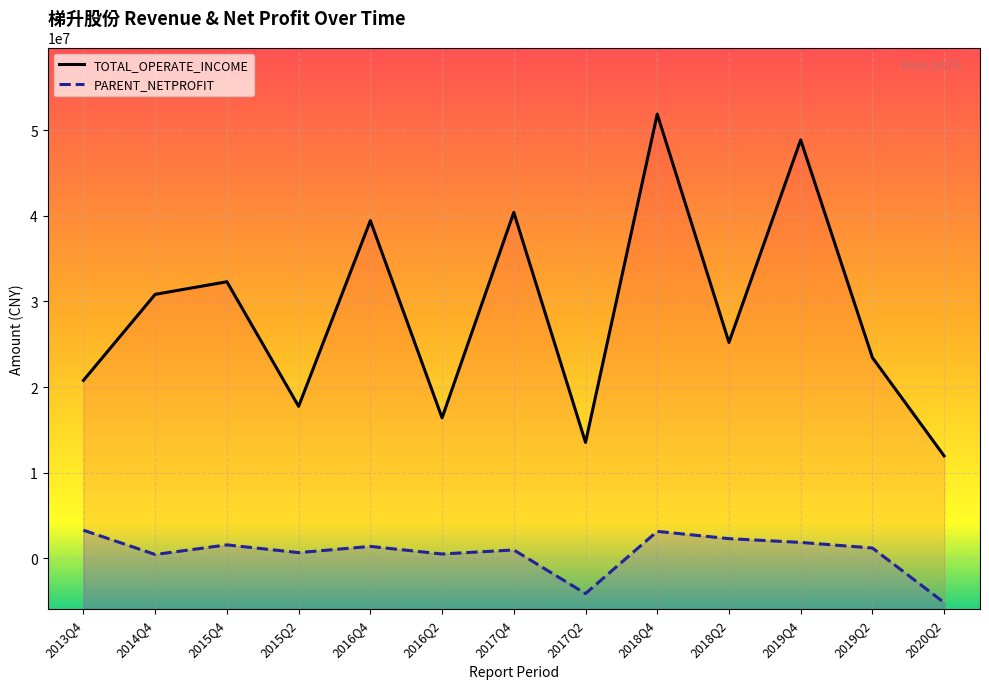

Where is the first local maximum for PARENT_NETPROFIT?

2015Q4